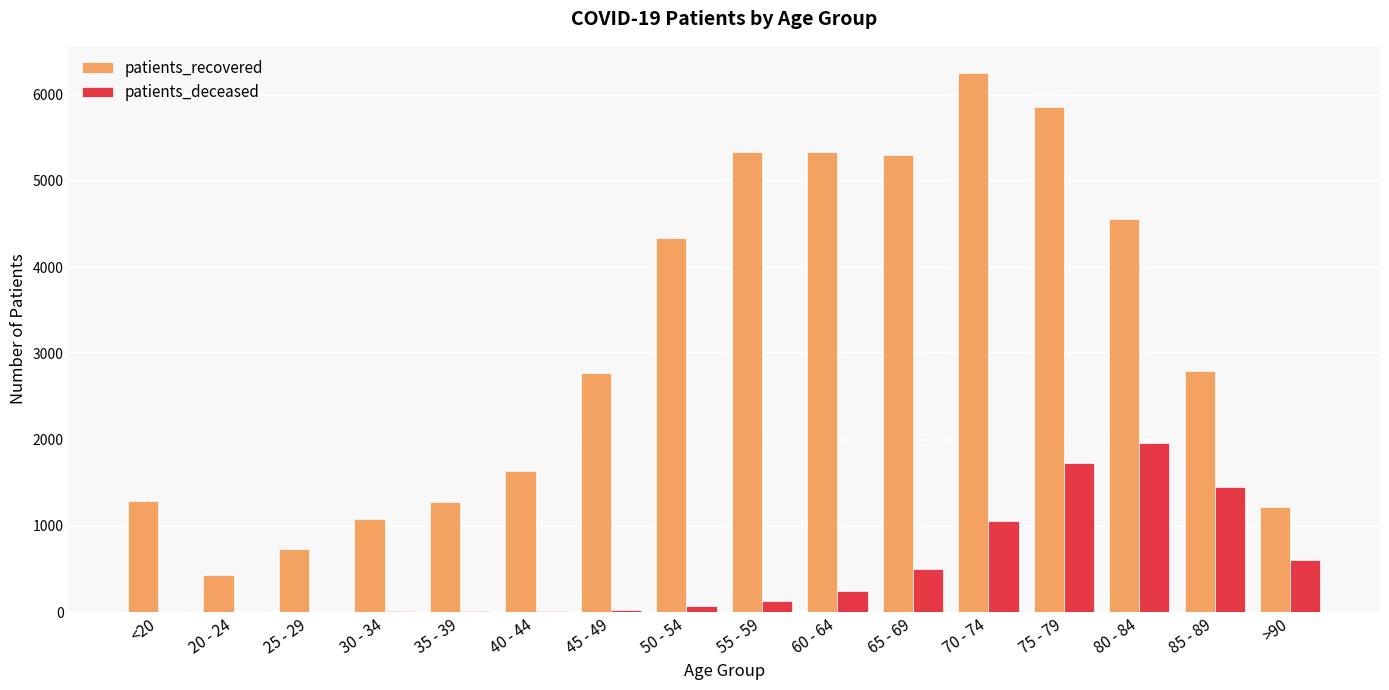

What is the maximum value shown in the chart?

6252